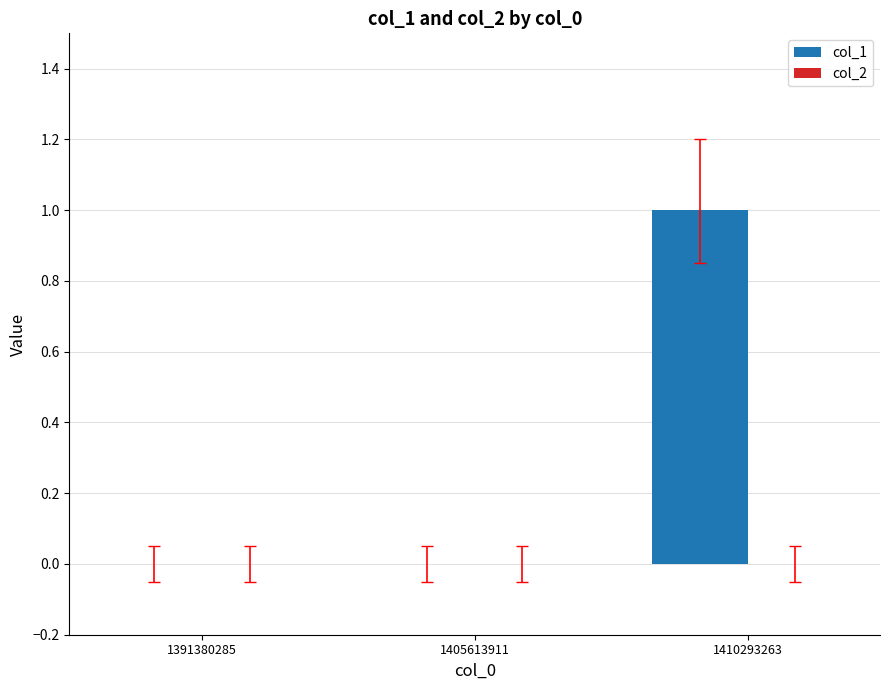

At which category does the chart reach its peak across all series?

1410293263